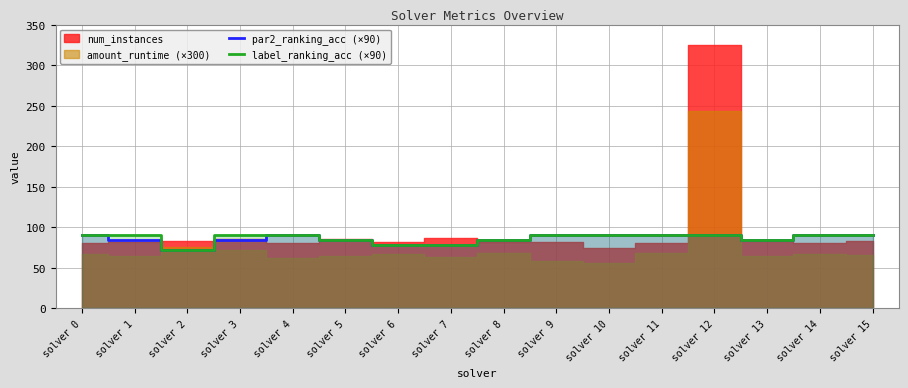

Which has a higher value, solver 2 or solver 15?

solver 15